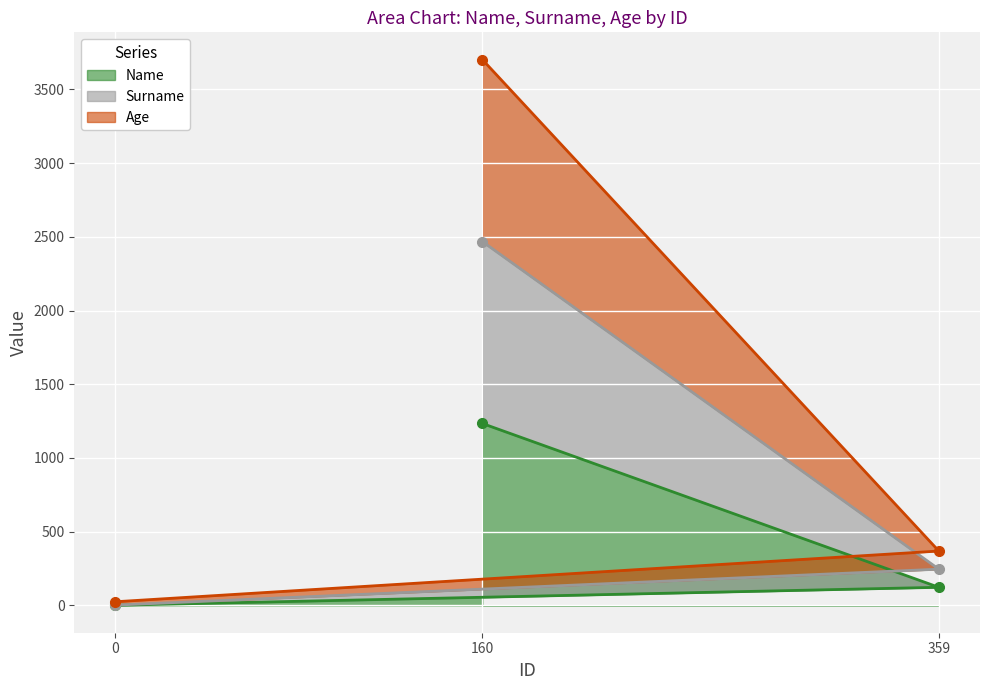

The value of Surname at 0 is 2. True or false?

True